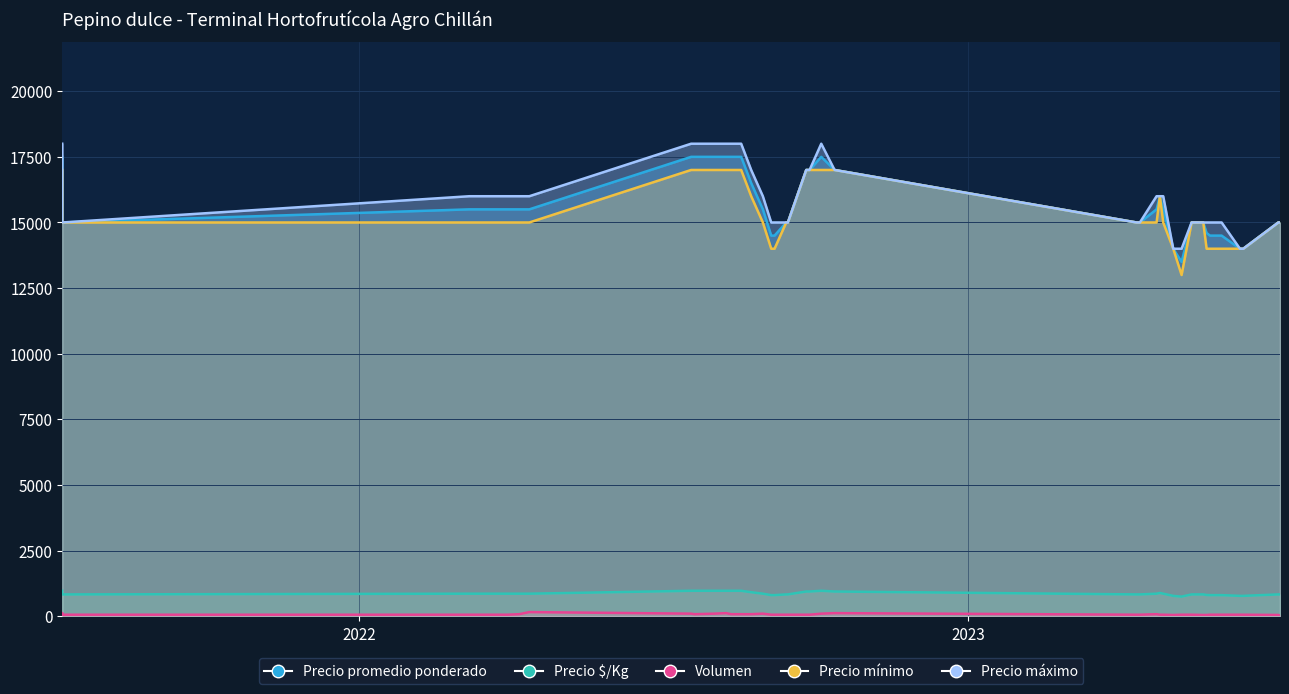

What is the label of the 25th point from the left?

2023-06-13